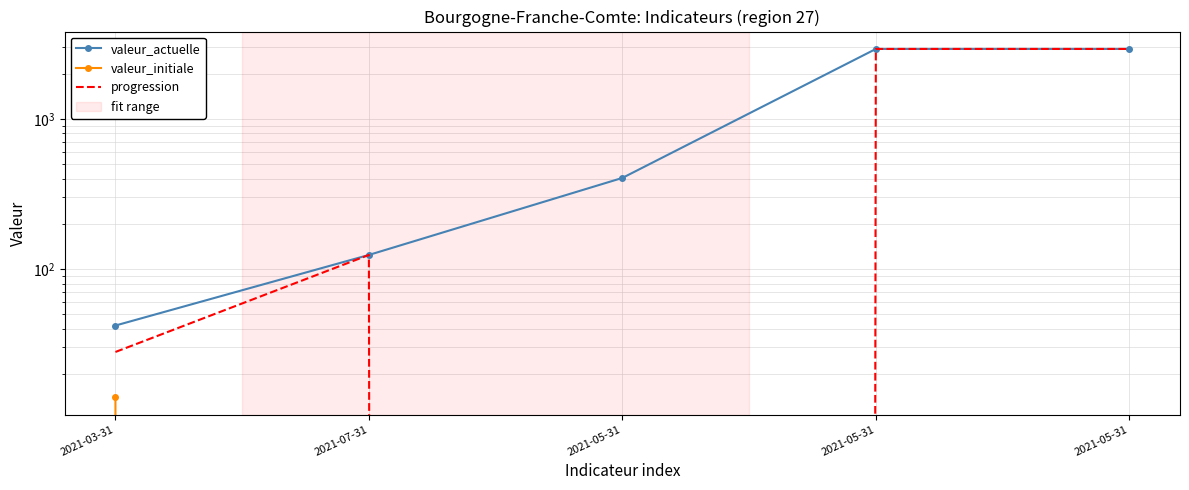

What is the sum of the progression values at 2021-05-31 and 2021-05-31?

2920